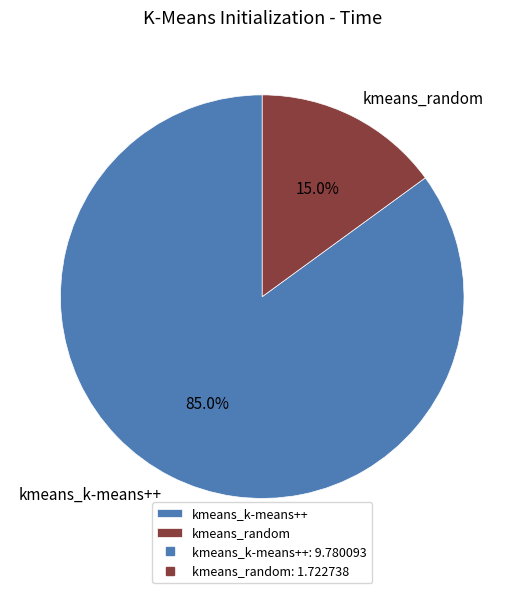

The kmeans_k-means++ slice represents 76% of the pie. True or false?

False